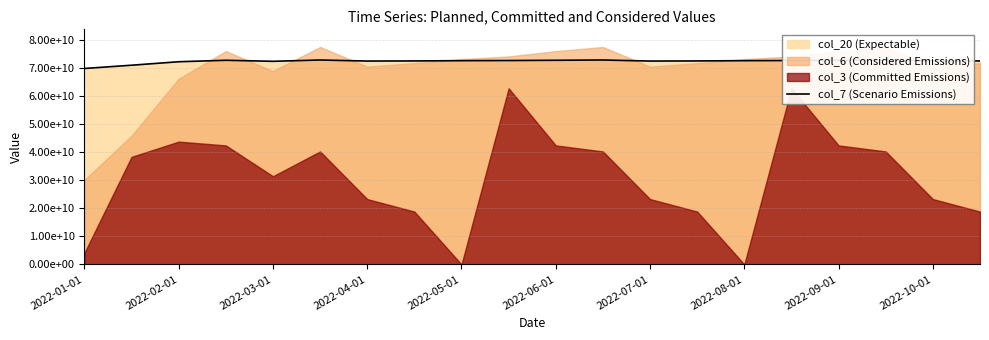

What is the difference between the maximum and minimum values?

3025732680